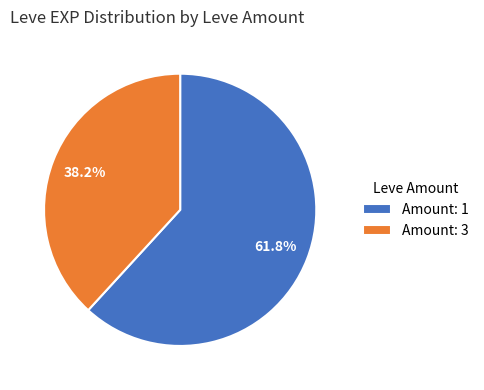

To the nearest percent, what is the average slice percentage?

50%